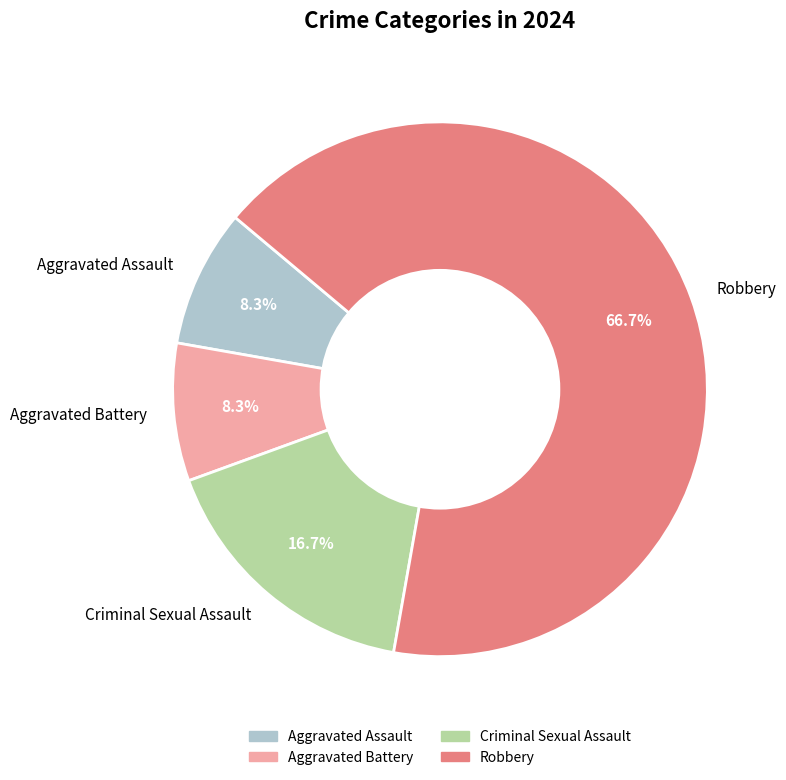

The Aggravated Assault slice represents 8% of the pie. True or false?

True